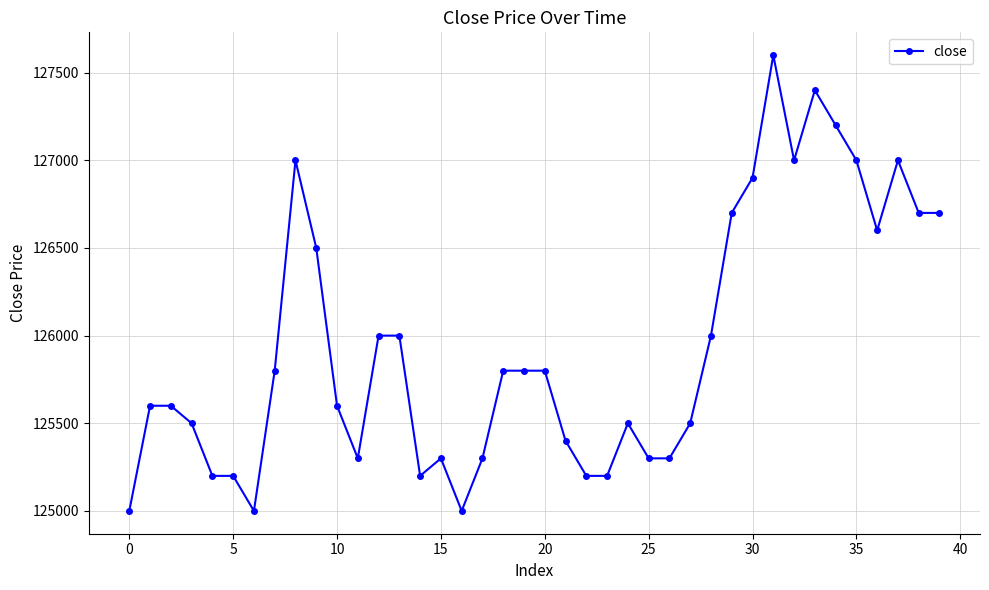

What is the value of the 39th point from the left?

126700